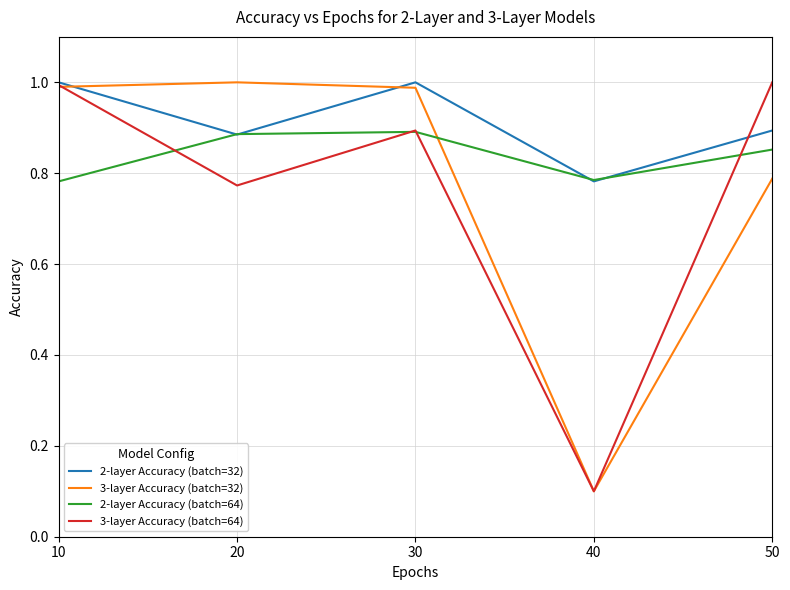

The value of 2-layer Accuracy (batch=32) at 40 is 0.2. True or false?

False